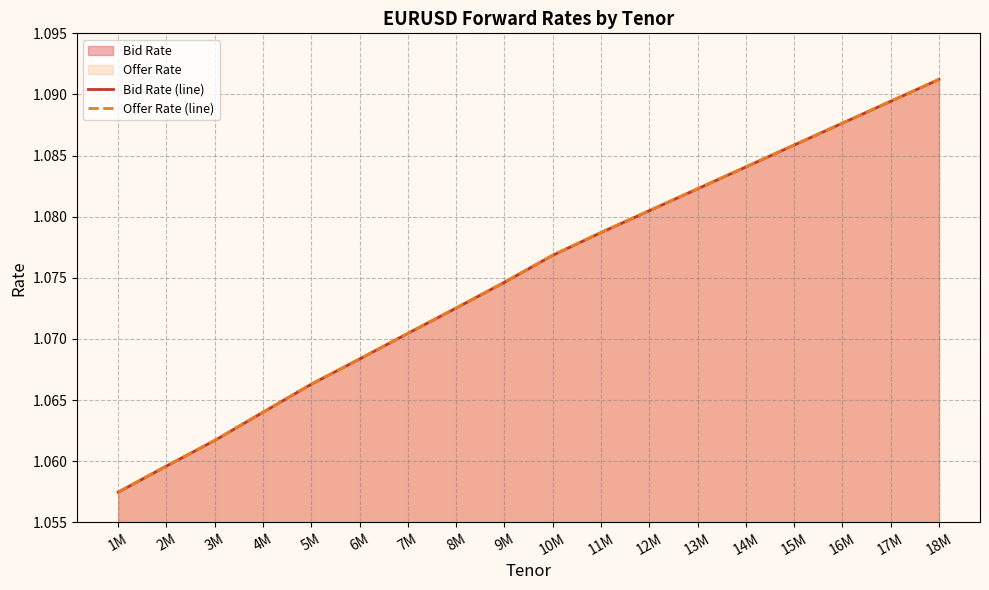

True or false: Bid Rate (line) and Offer Rate (line) intersect in this chart.

False